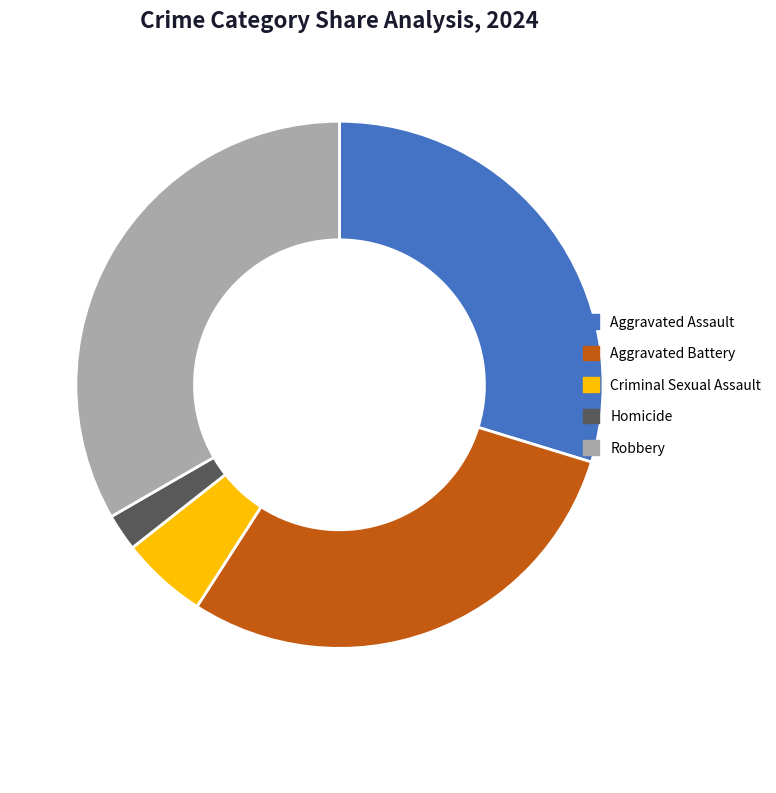

Rank the categories by value from highest to lowest.

Robbery, Aggravated Assault, Aggravated Battery, Criminal Sexual Assault, Homicide